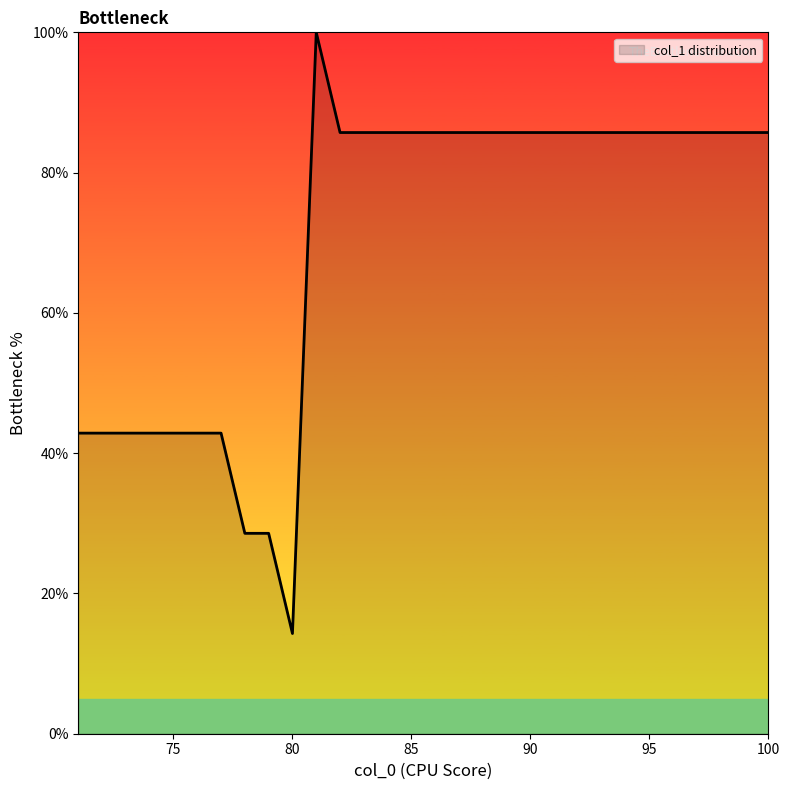

What is the minimum value shown in the chart?

14.3